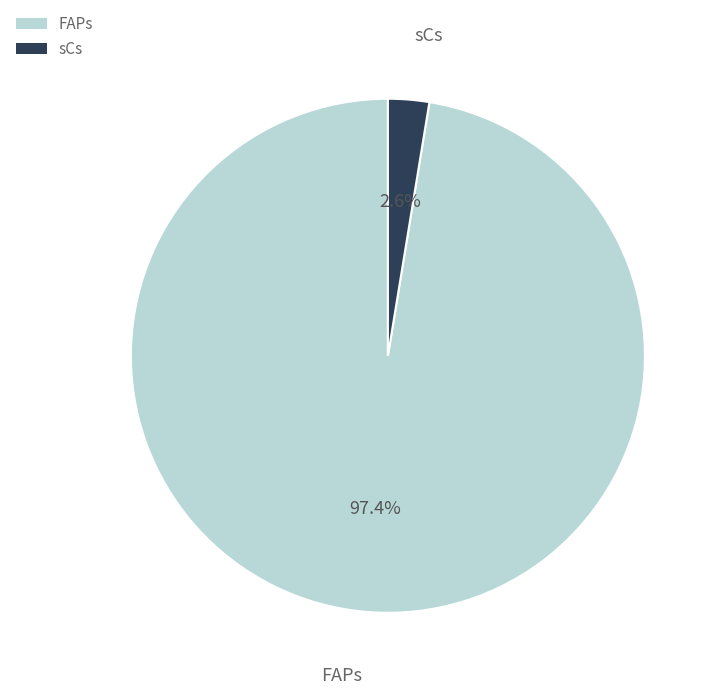

Does sCs represent more than half of the total?

No